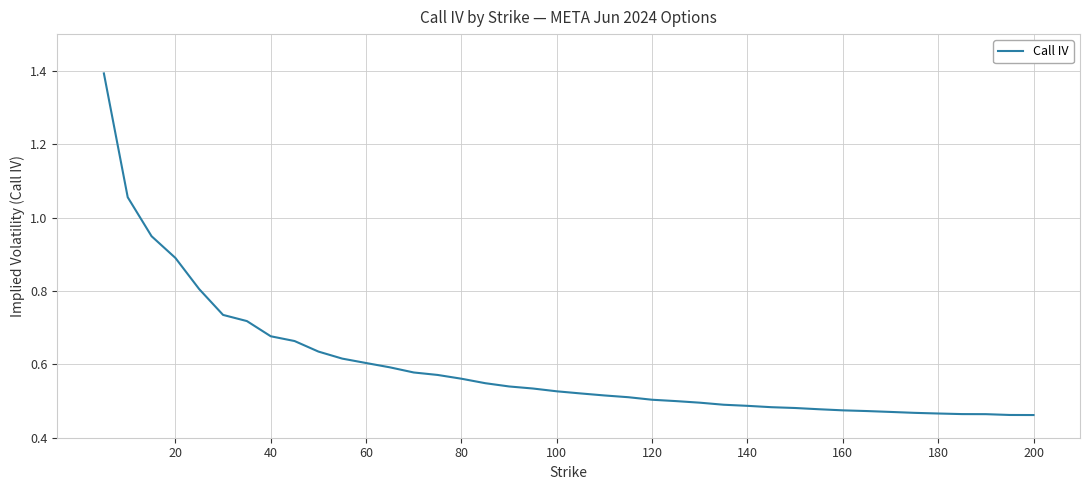

What is the maximum value shown in the chart?

1.4